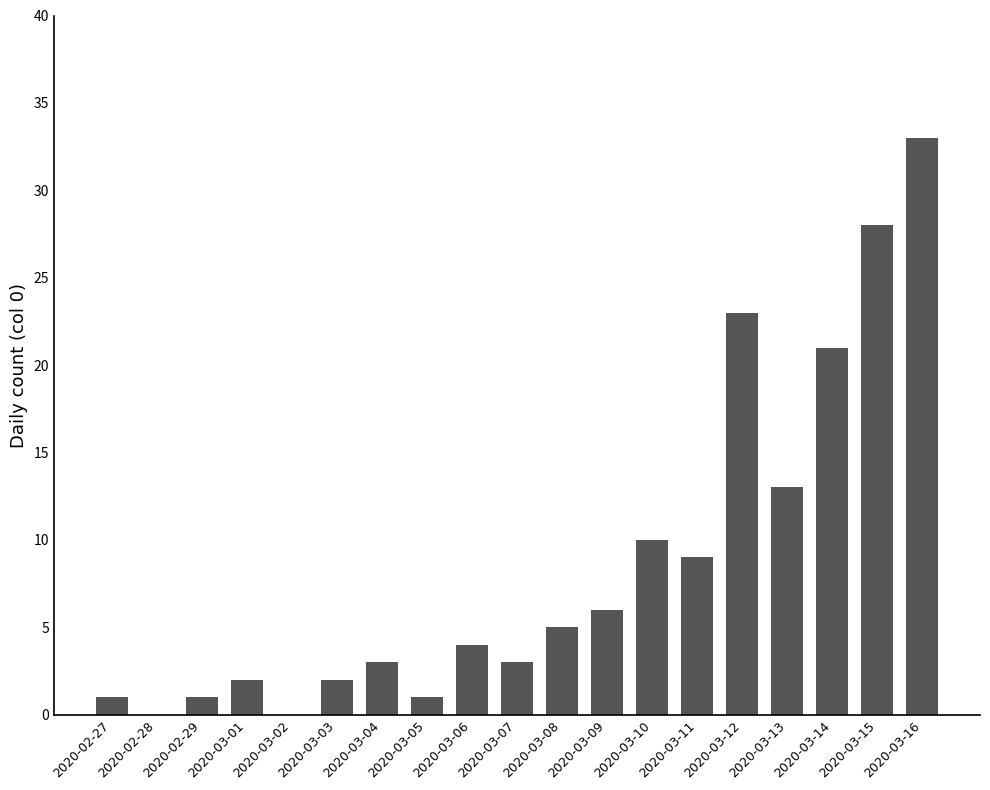

True or false: the data shows 3 at 2020-03-09.

False